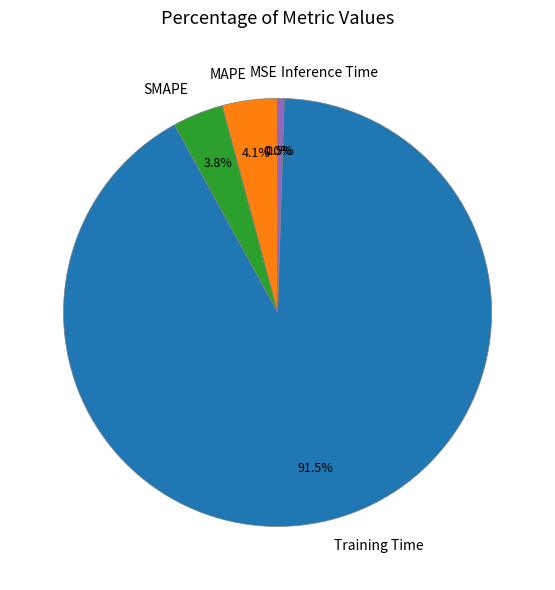

Does Training Time account for over 50% of the chart?

Yes